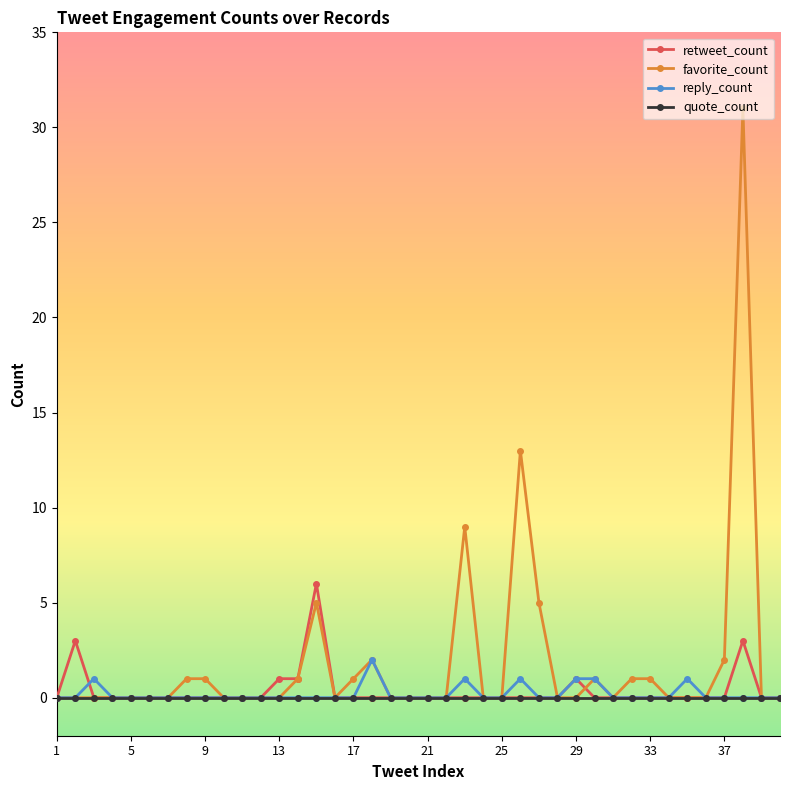

Which series has the widest spread of values?

favorite_count